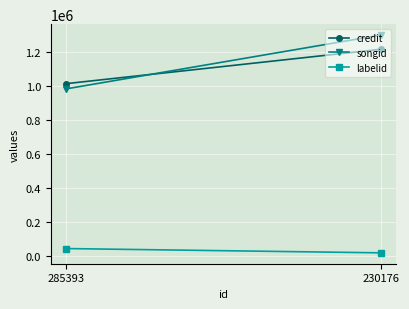

What is the difference between the songid values at 285393 and 230176?

316812